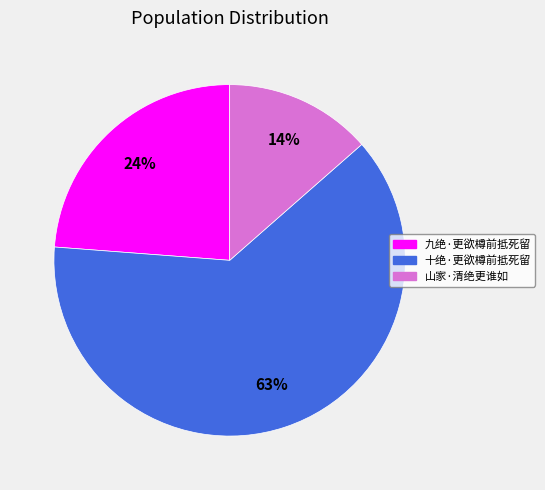

True or false: 十绝·更欲樽前抵死留 accounts for 48% of the total.

False